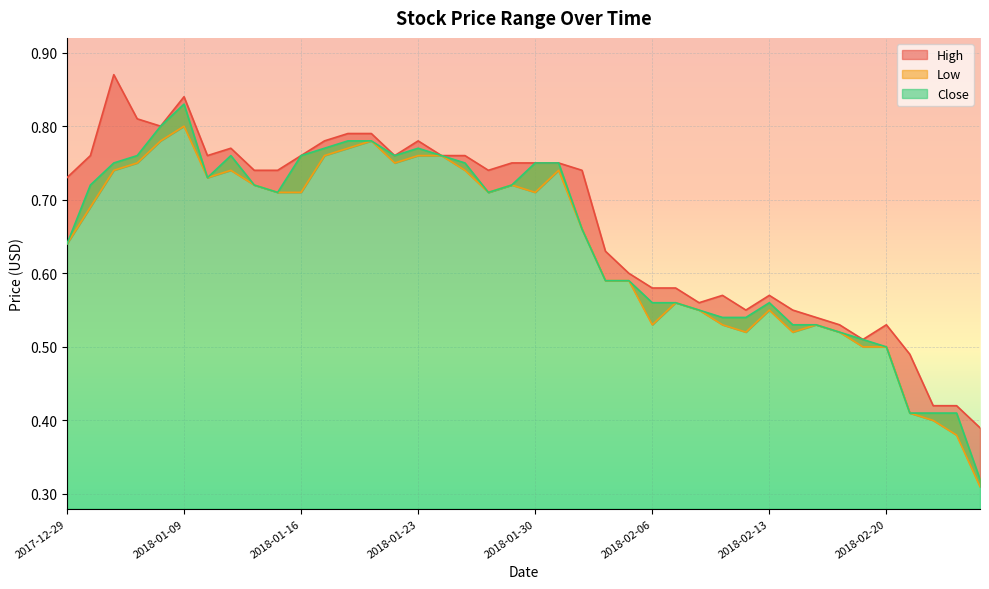

True or false: High has a value of 0.4 at 2018-01-05.

False